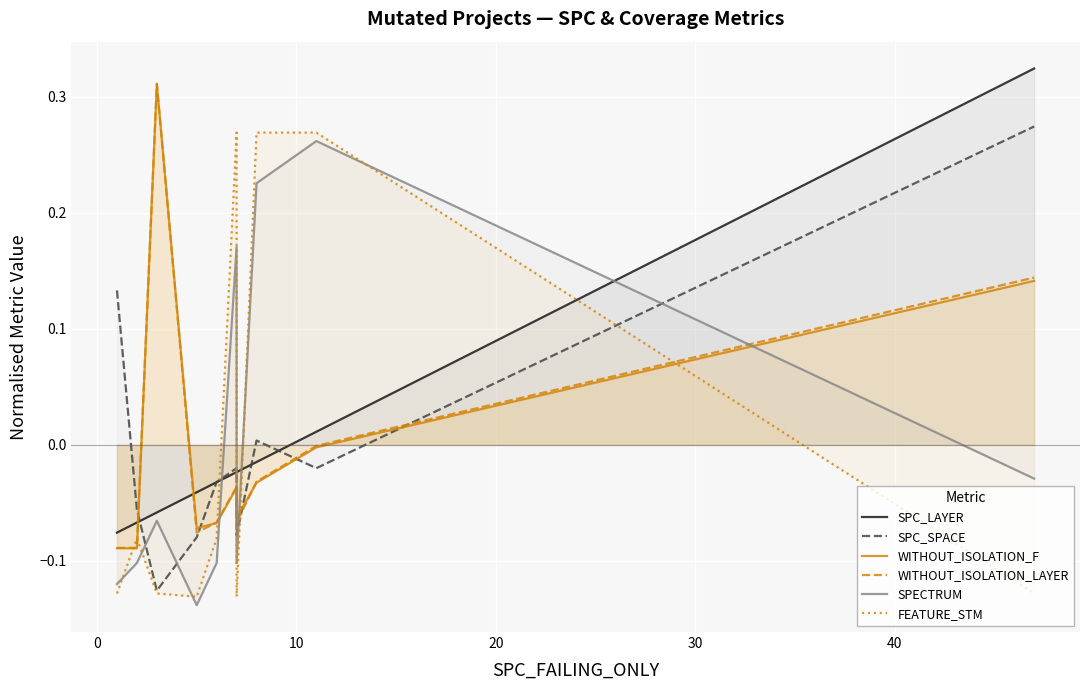

List the series in order of their peak value, highest first.

SPC_LAYER, WITHOUT_ISOLATION_LAYER, WITHOUT_ISOLATION_F, SPC_SPACE, FEATURE_STM, SPECTRUM